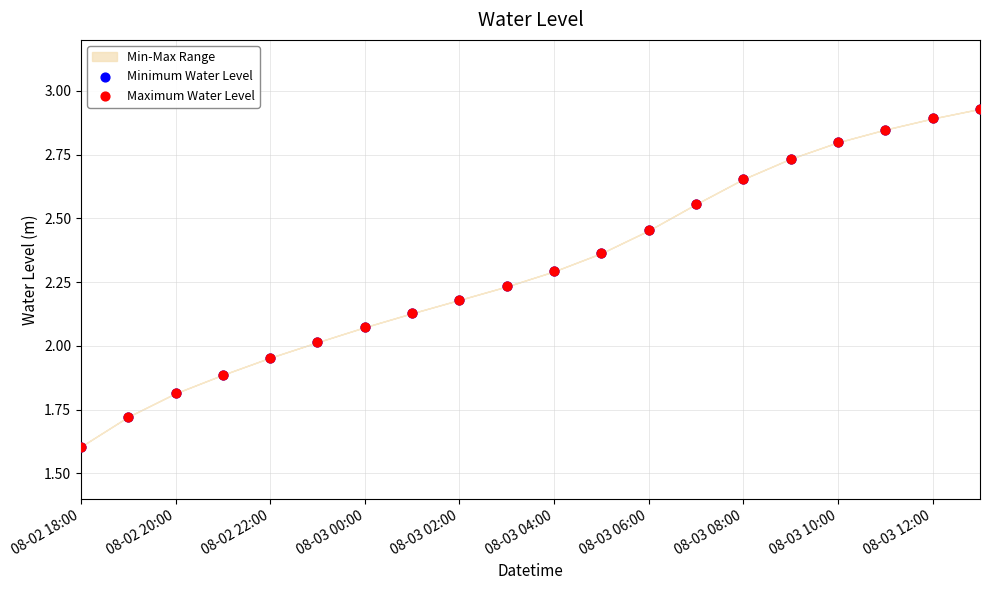

Which series reaches the minimum Y coordinate?

Minimum Water Level